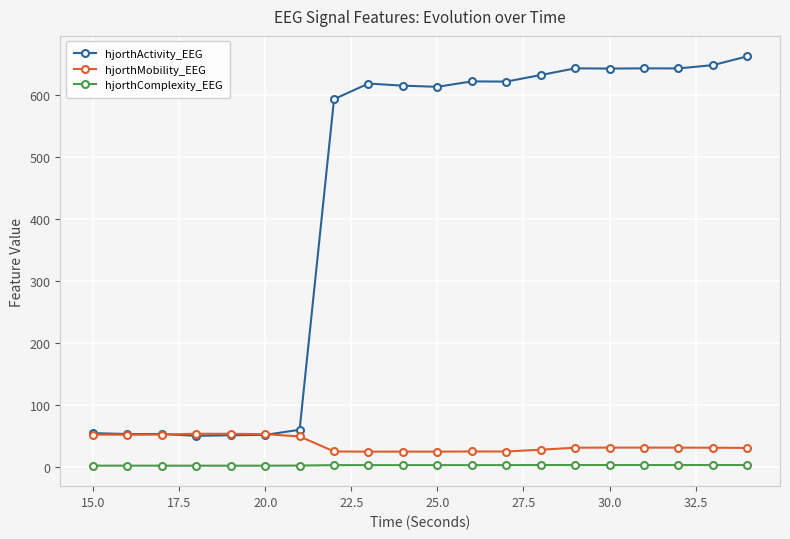

What is the average value of the hjorthMobility_EEG series?

36.3